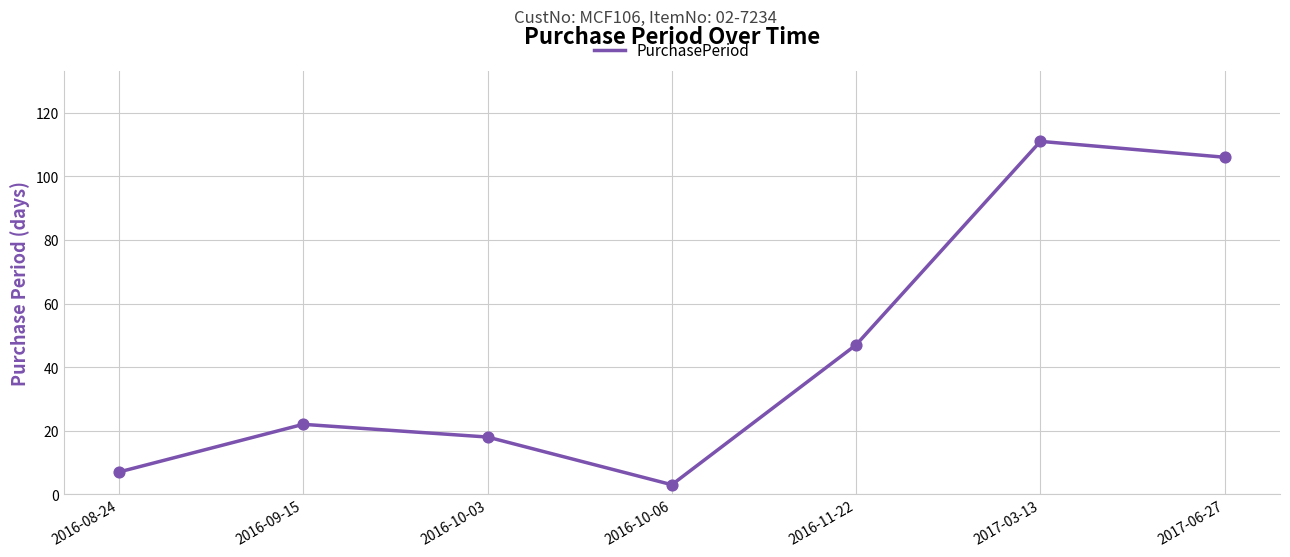

Approximately how many times larger is the value at 2016-10-03 compared to 2016-08-24?

2.6